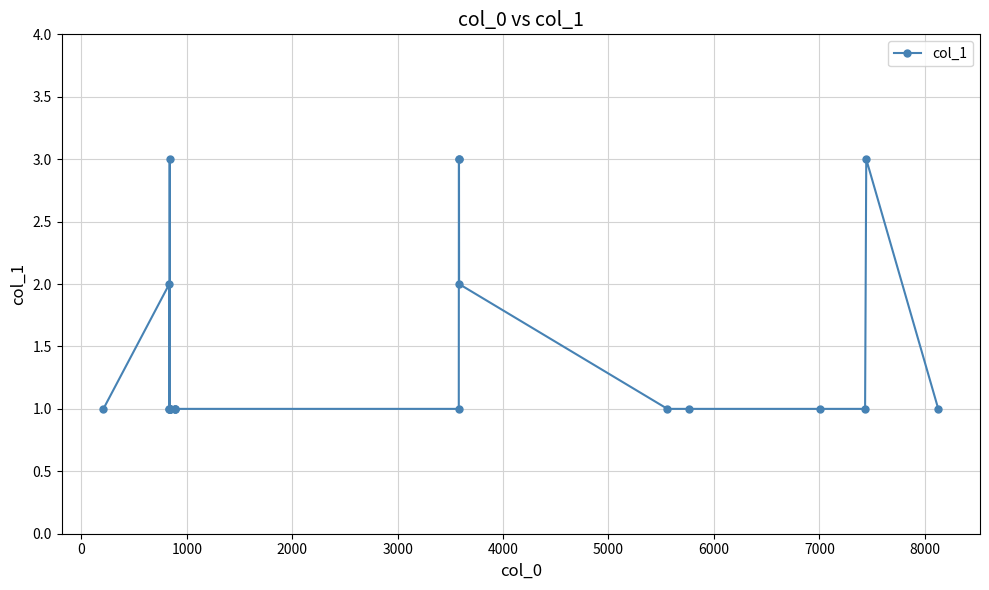

What is the value of the 12th point from the left?

1